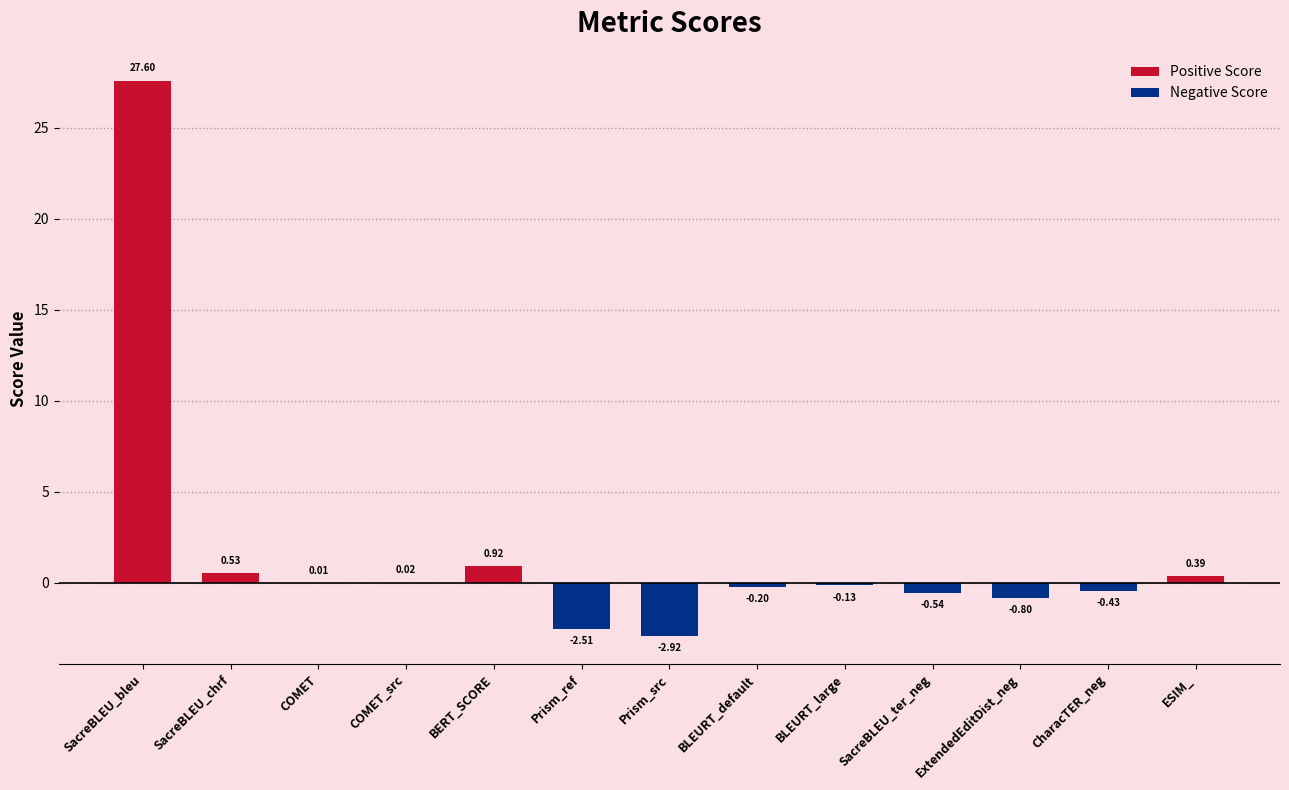

Between BLEURT_large and SacreBLEU_chrf, which is larger?

SacreBLEU_chrf